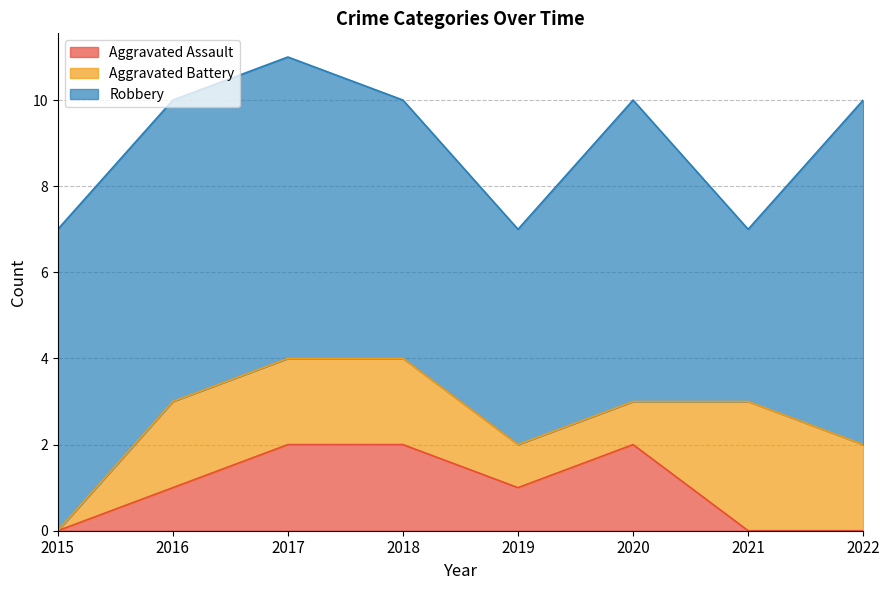

True or false: Aggravated Assault and Robbery intersect in this chart.

False